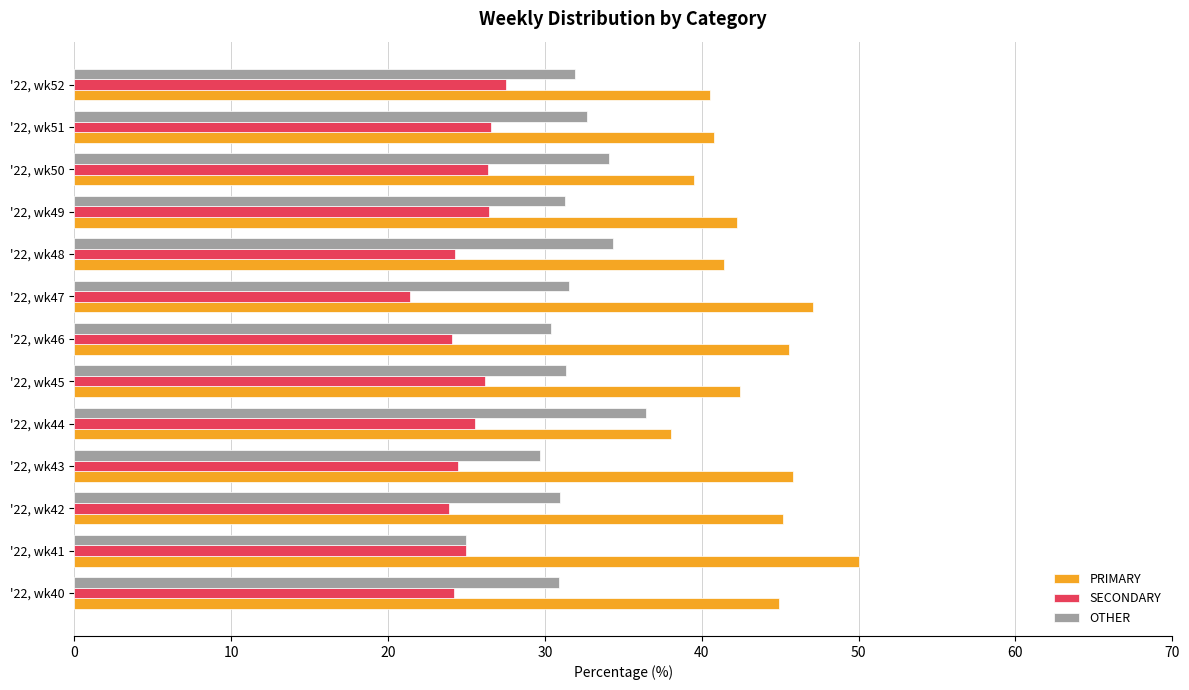

Rank the categories by OTHER value from highest to lowest.

'22, wk44, '22, wk48, '22, wk50, '22, wk51, '22, wk52, '22, wk47, '22, wk45, '22, wk49, '22, wk42, '22, wk40, '22, wk46, '22, wk43, '22, wk41